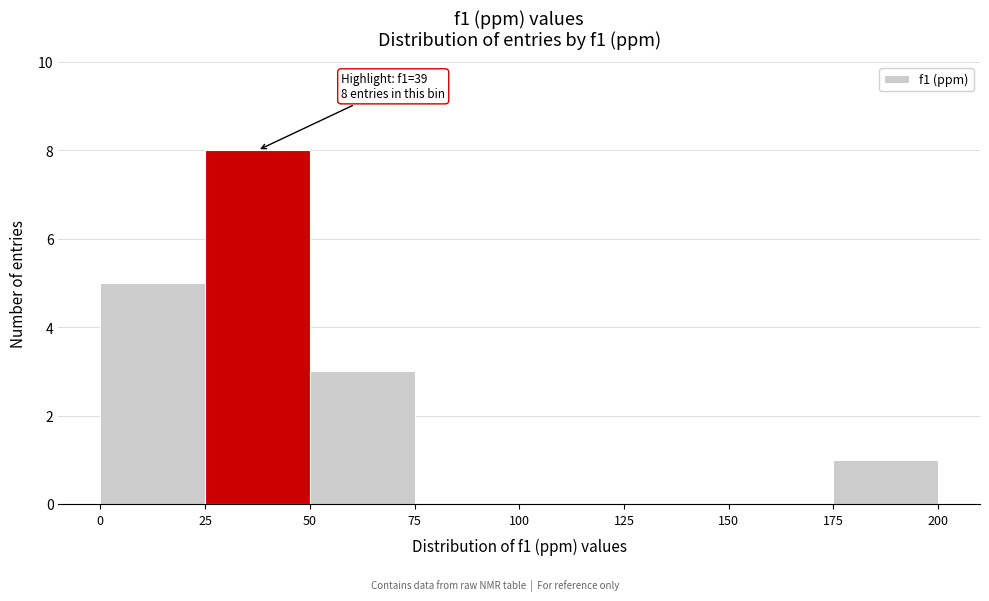

Which range on the x-axis has the tallest bar?

25 to 50